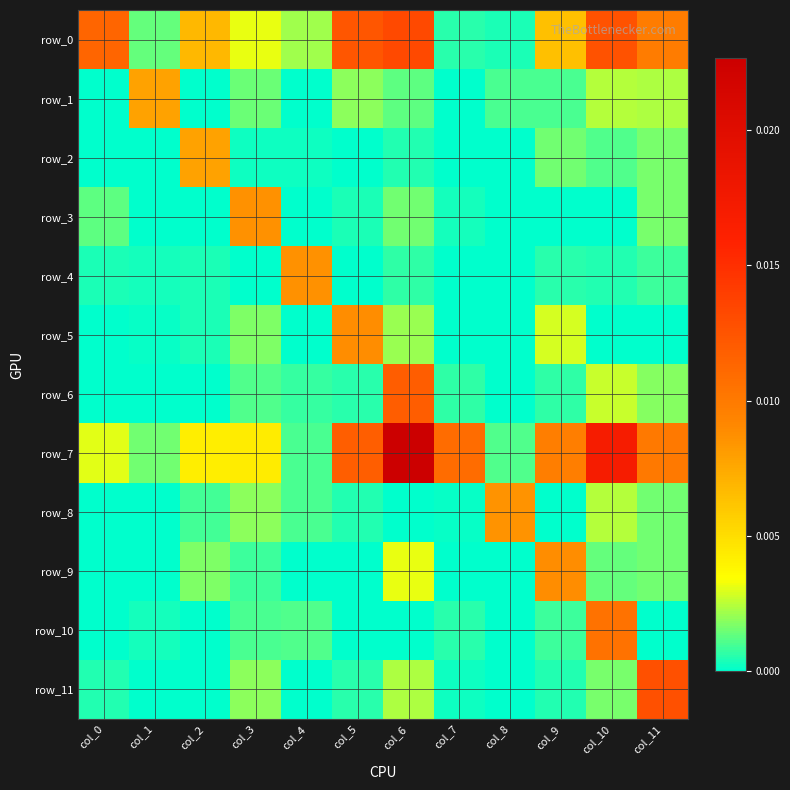

Rank the series by their maximum value, from highest to lowest.

row_7, row_0, row_11, row_6, row_10, row_5, row_9, row_3, row_4, row_8, row_2, row_1